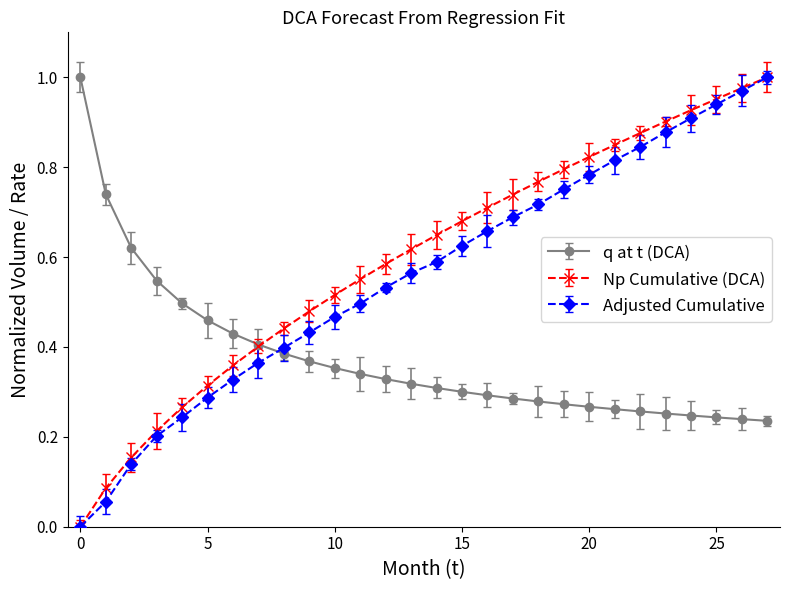

True or false: Adjusted Cumulative has more than 0 points higher than both neighbors.

False